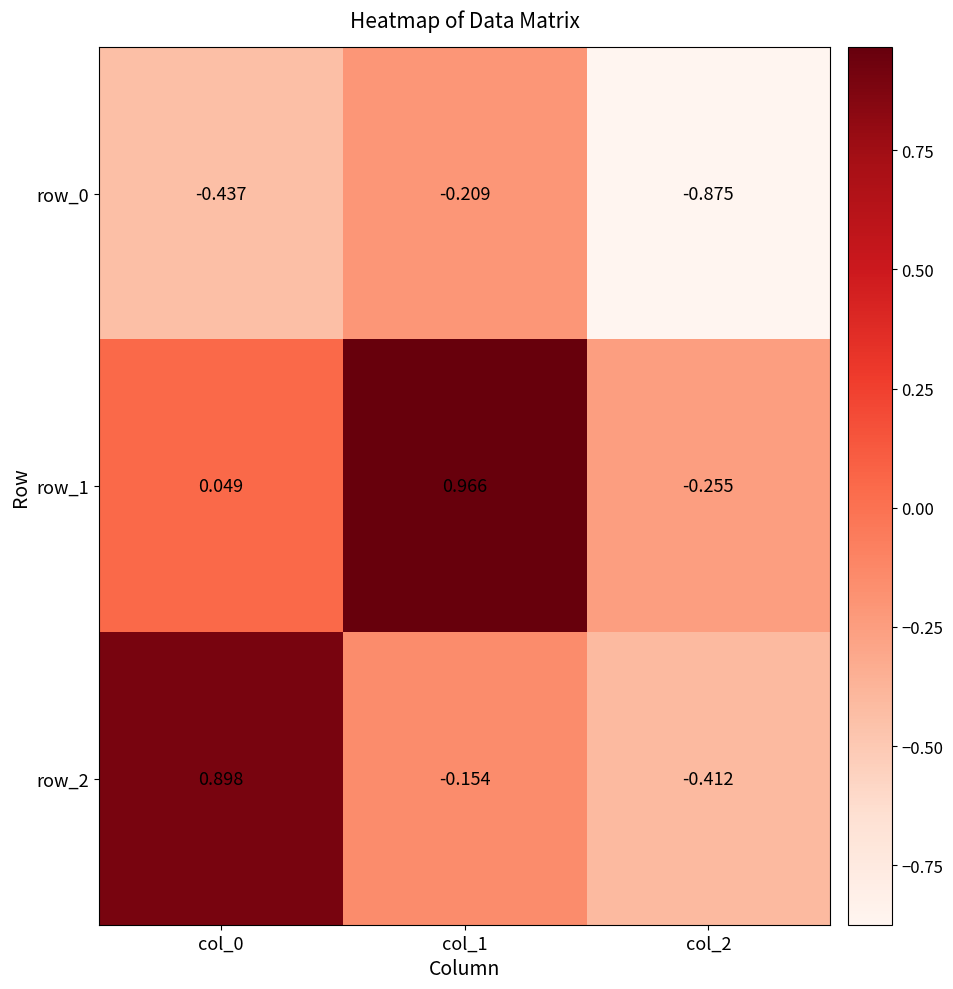

Is the value of row_2 at col_0 greater than the value of row_0 at col_1?

Yes